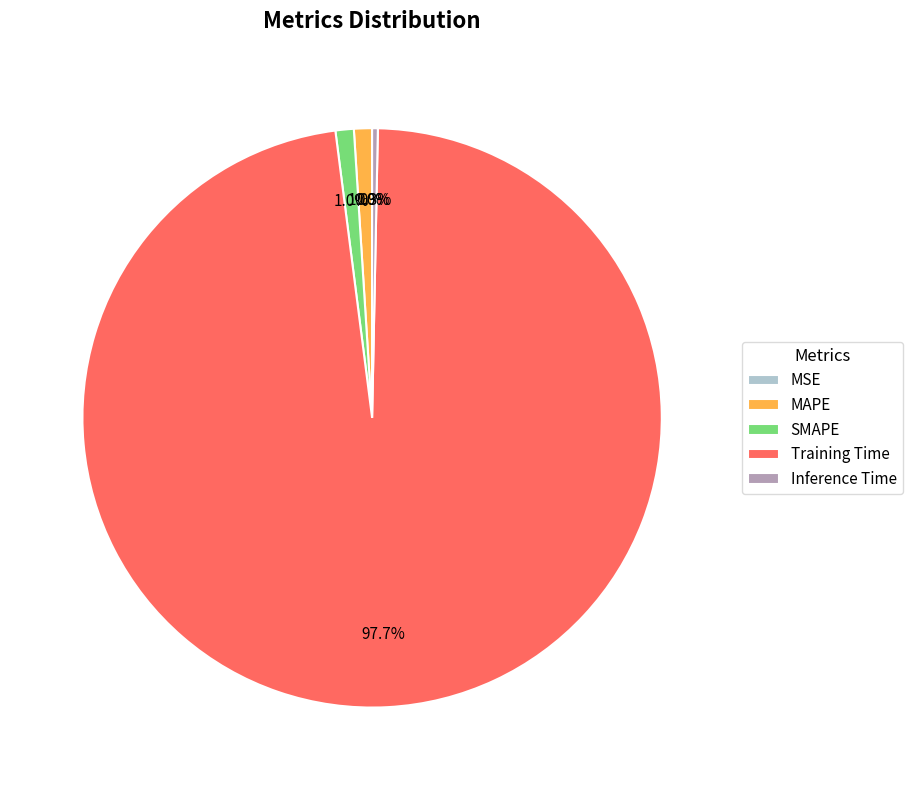

Combined, what portion of the pie is Inference Time and MAPE?

1.3%